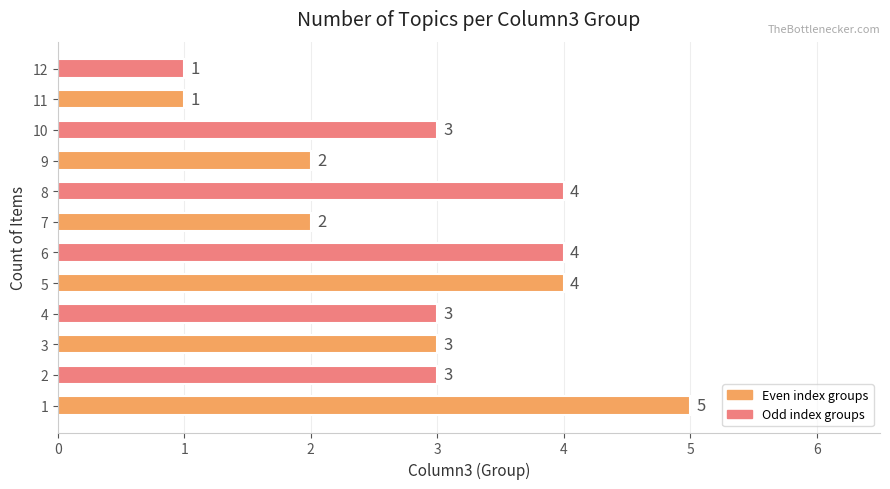

What is the average value?

3